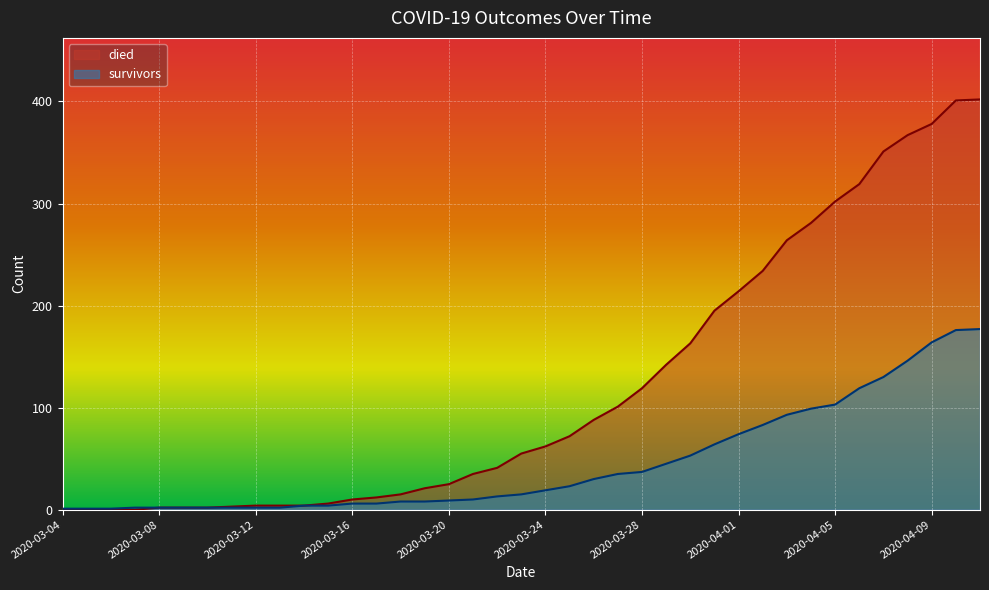

What position from the left is 2020-04-05?

33